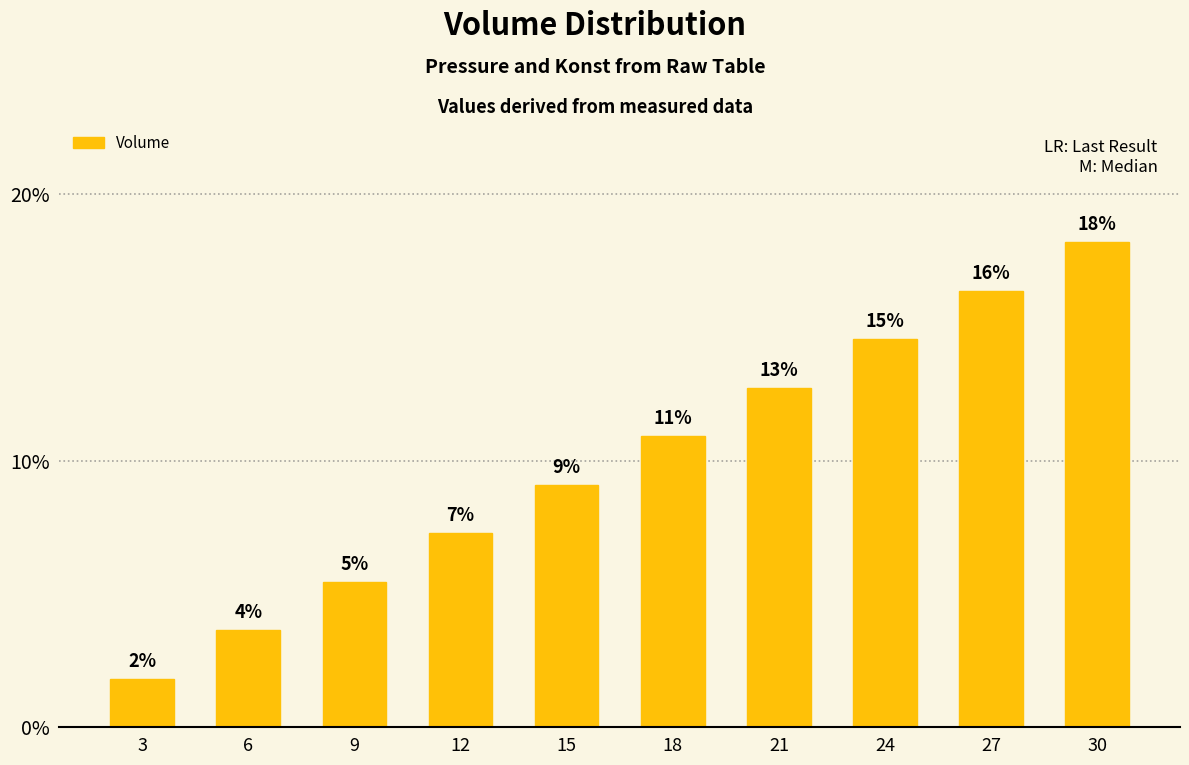

Reading left to right, extract all data points from this chart.

1.8	3.6	5.5	7.3	9.1	10.9	12.7	14.5	16.4	18.2